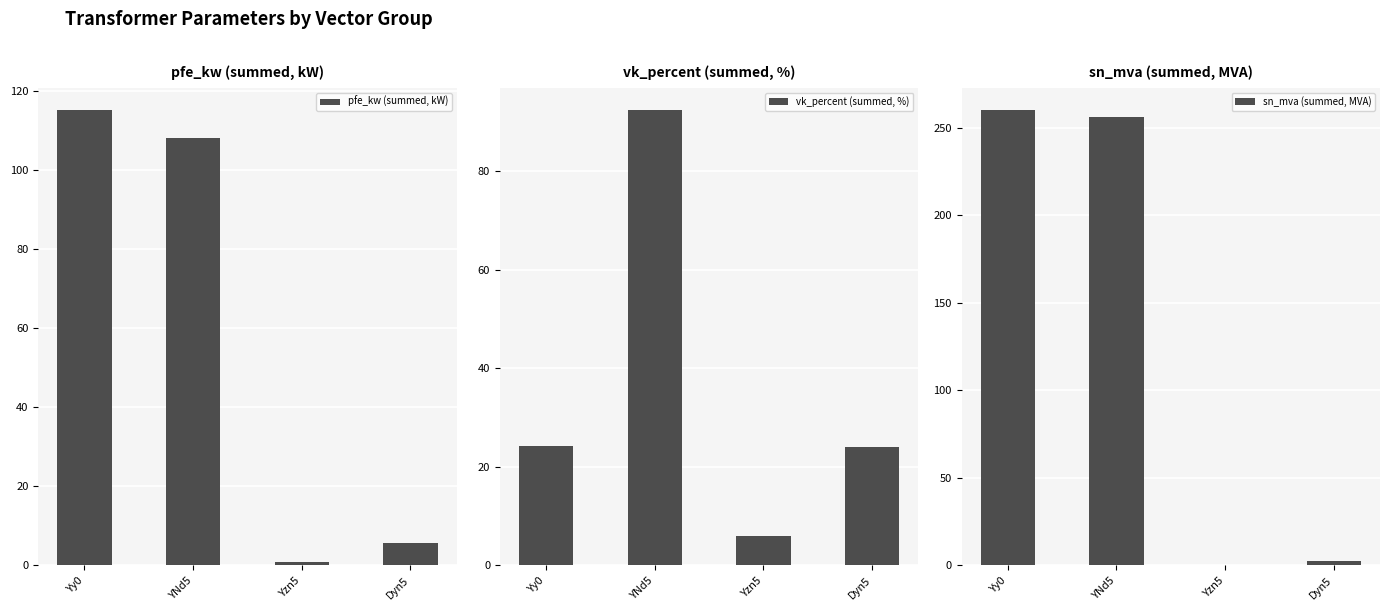

Rank the series by their average value, from highest to lowest.

sn_mva (summed, MVA), pfe_kw (summed, kW), vk_percent (summed, %)